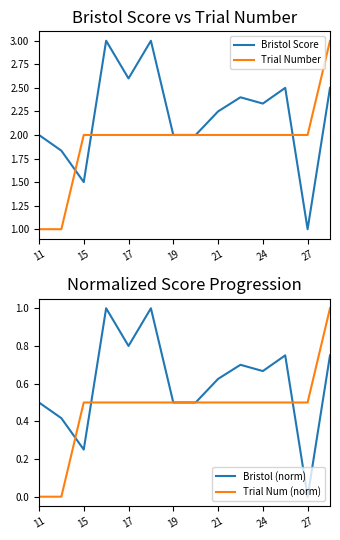

Does the chart have visible grid lines?

No